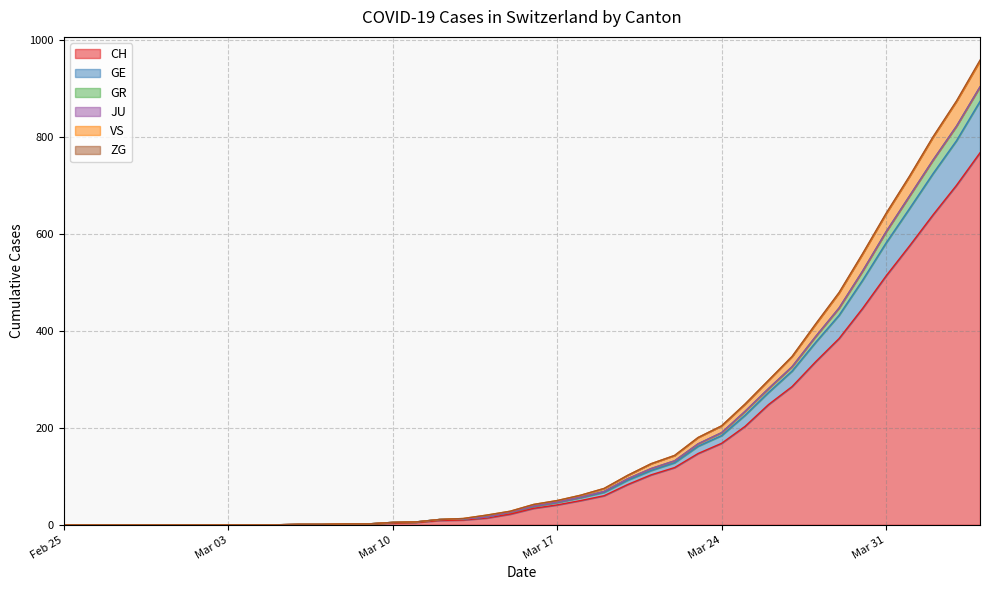

What is the sum of all CH values?

5970